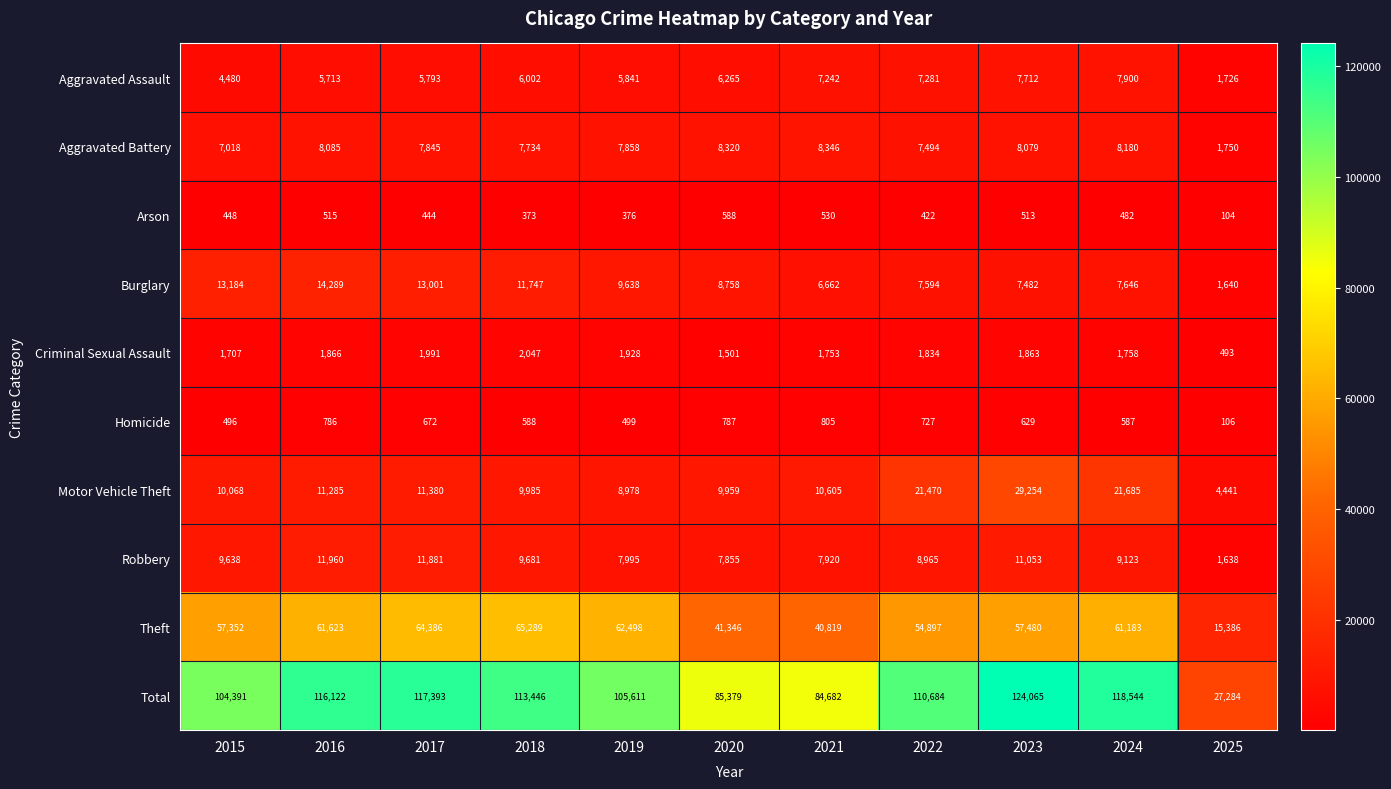

What is the smallest value displayed?

104